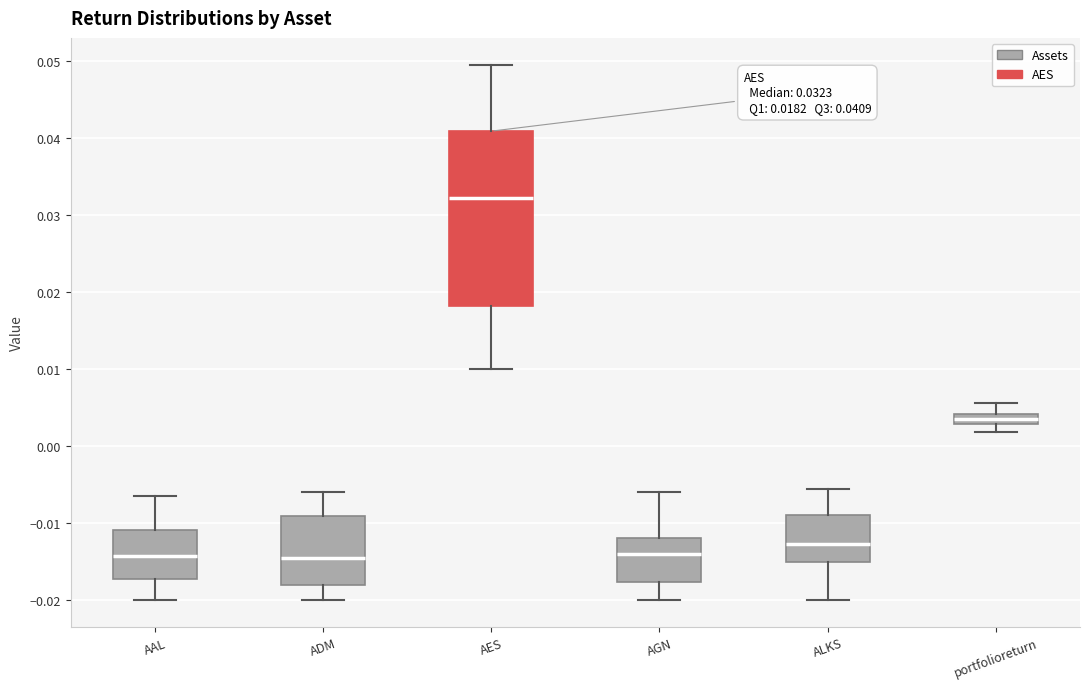

Which box's median line is the highest?

AES